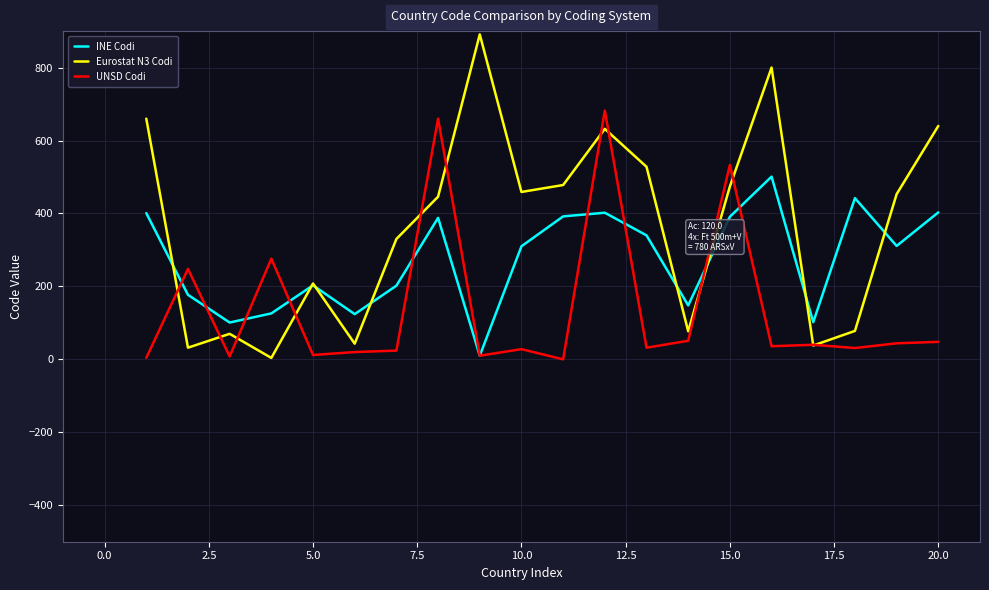

What is the greatest value displayed?

891